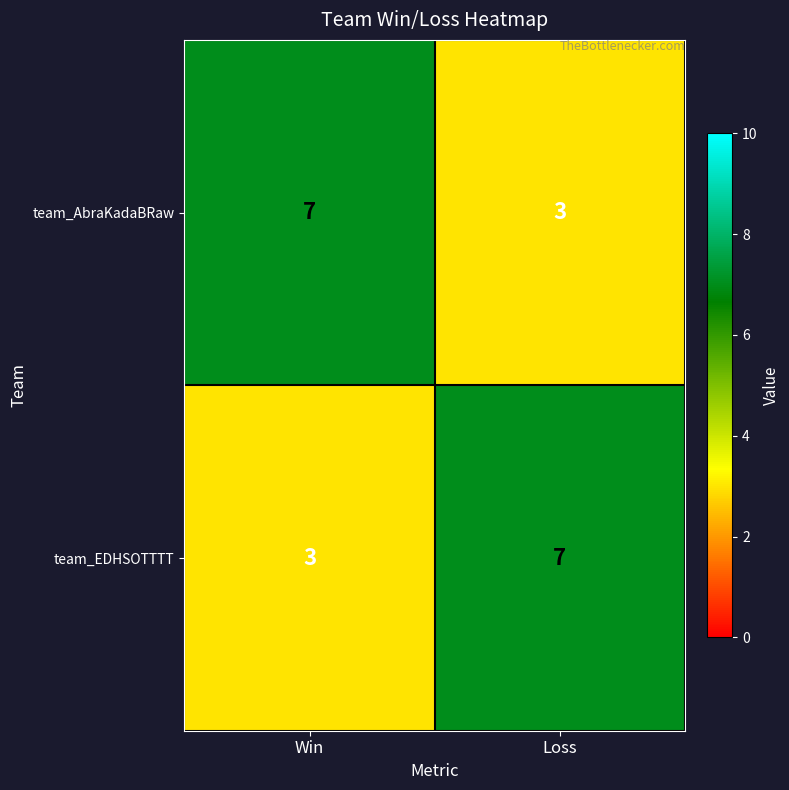

What is the smallest value displayed?

3